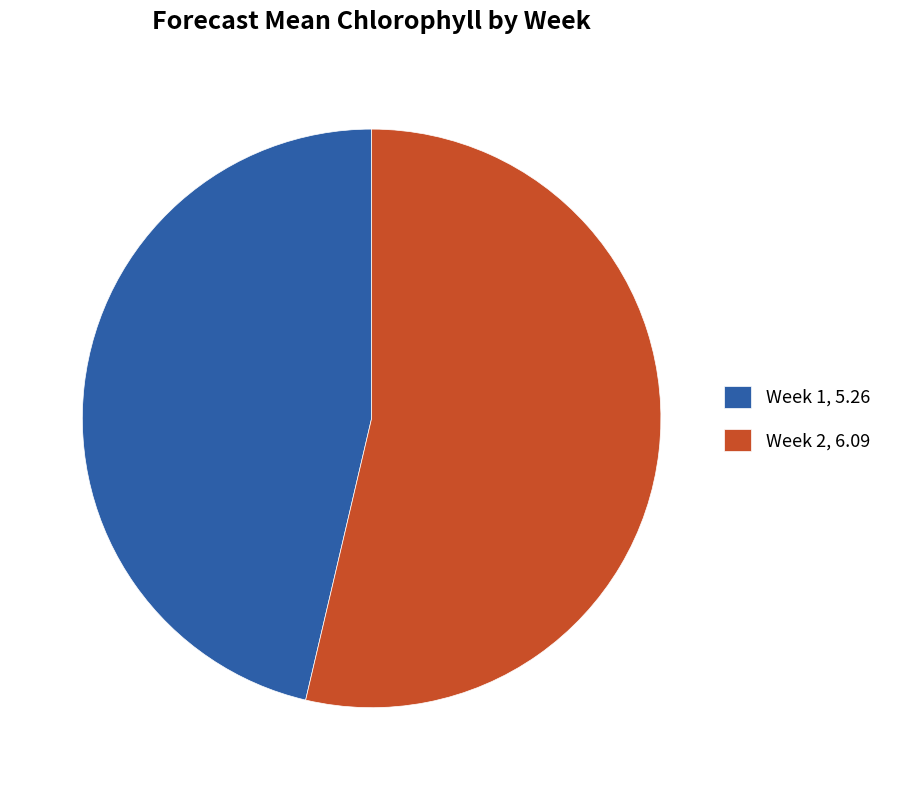

How many segments does this pie chart have?

2